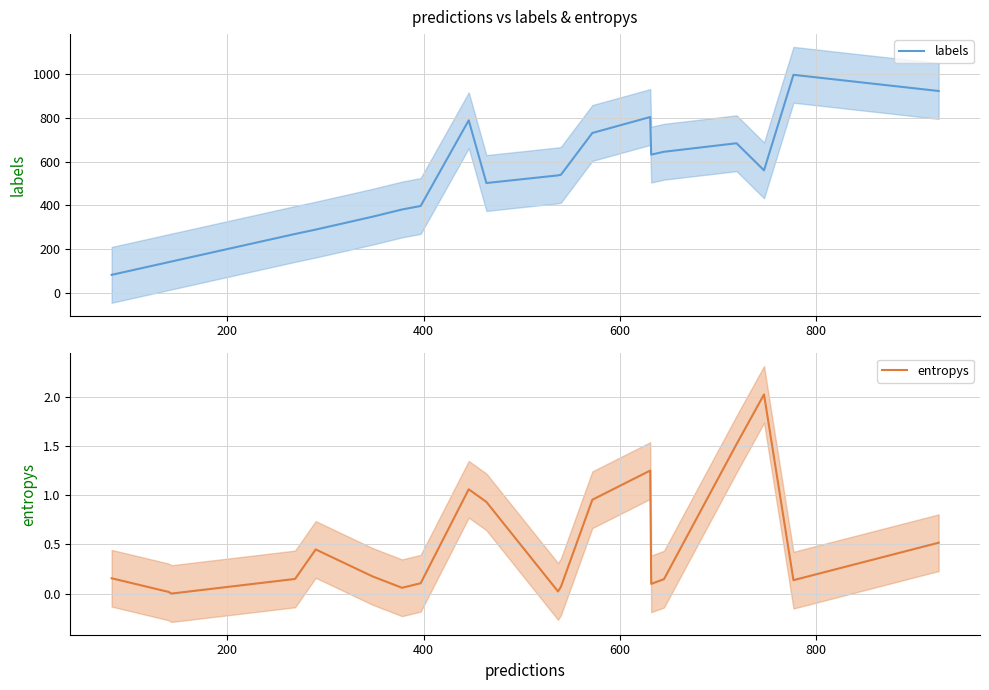

True or false: labels and entropys intersect in this chart.

False